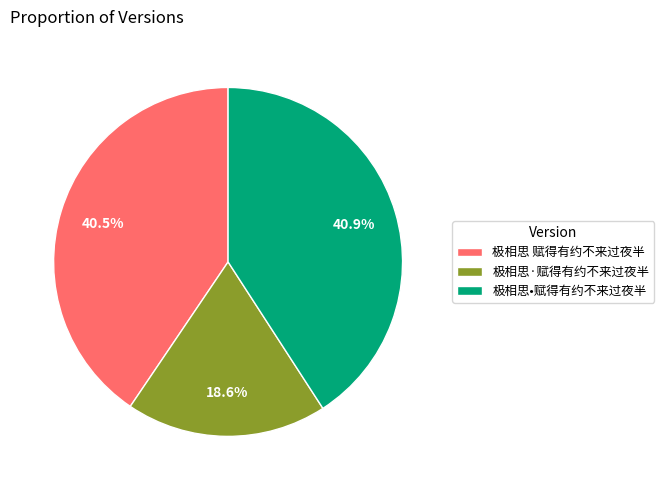

The 极相思 赋得有约不来过夜半 slice represents 55% of the pie. True or false?

False